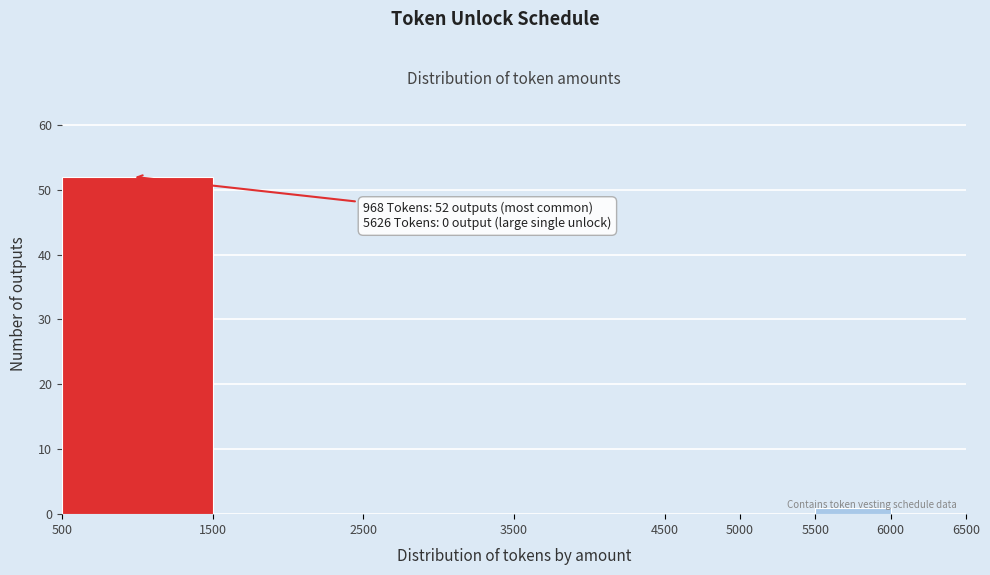

Which range on the x-axis has the tallest bar?

500 to 1500